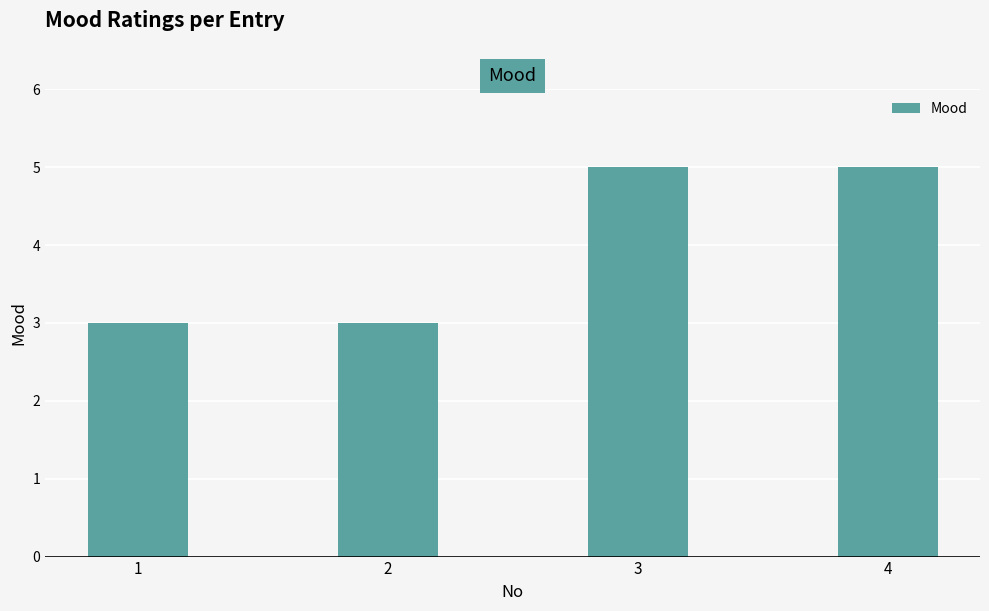

What is the sum of all values?

16